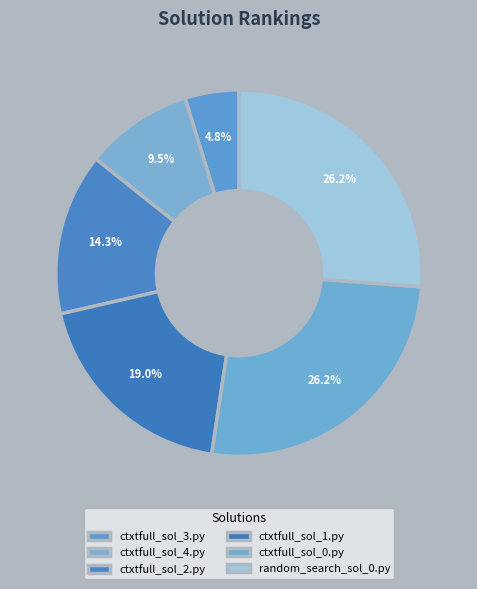

How many segments does this pie chart have?

6